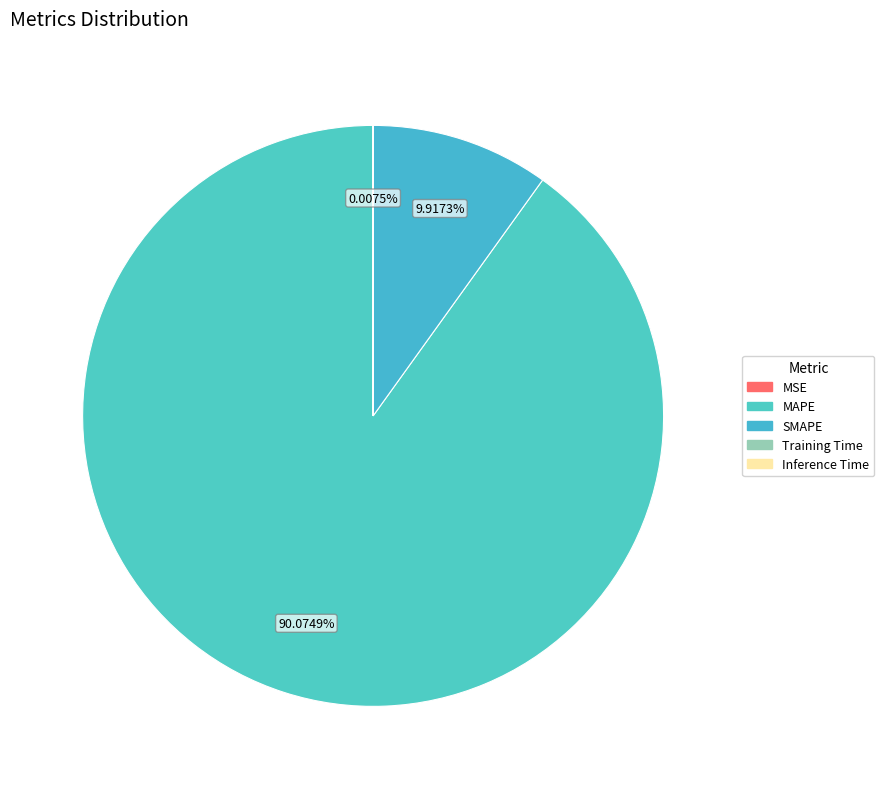

To the nearest percent, what percentage of the pie is MAPE?

90%